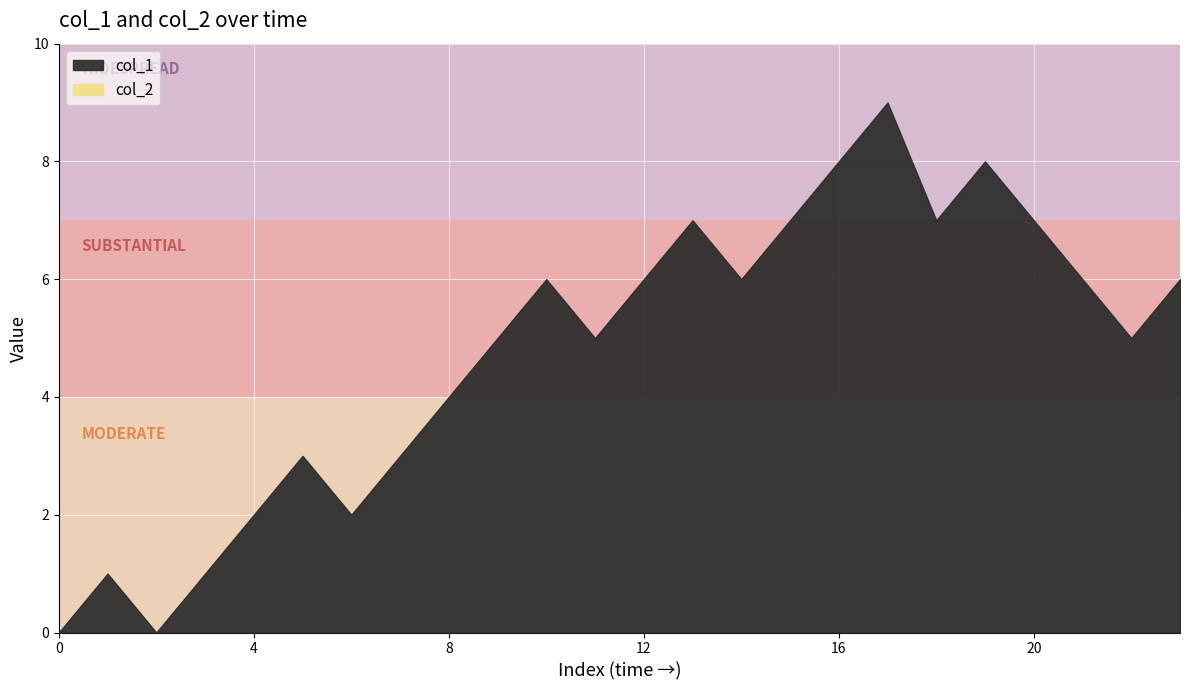

Reading right to left, transcribe all the data shown in this chart.

col_1: 6	5	6	7	8	7	9	8	7	6	7	6	5	6	5	4	3	2	3	2	1	0	1	0
col_2: 0	0	0	0	0	0	0	0	0	0	0	0	0	0	0	0	0	0	0	0	0	0	0	0